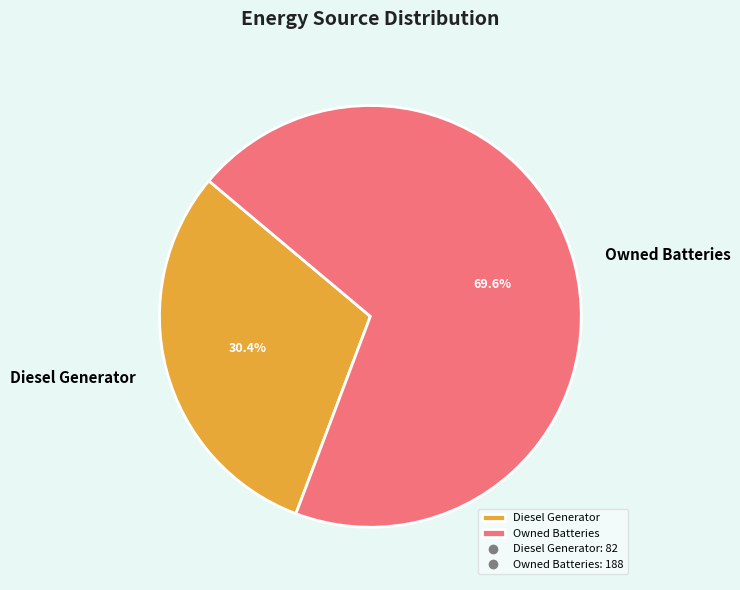

Does Owned Batteries account for over 50% of the chart?

Yes